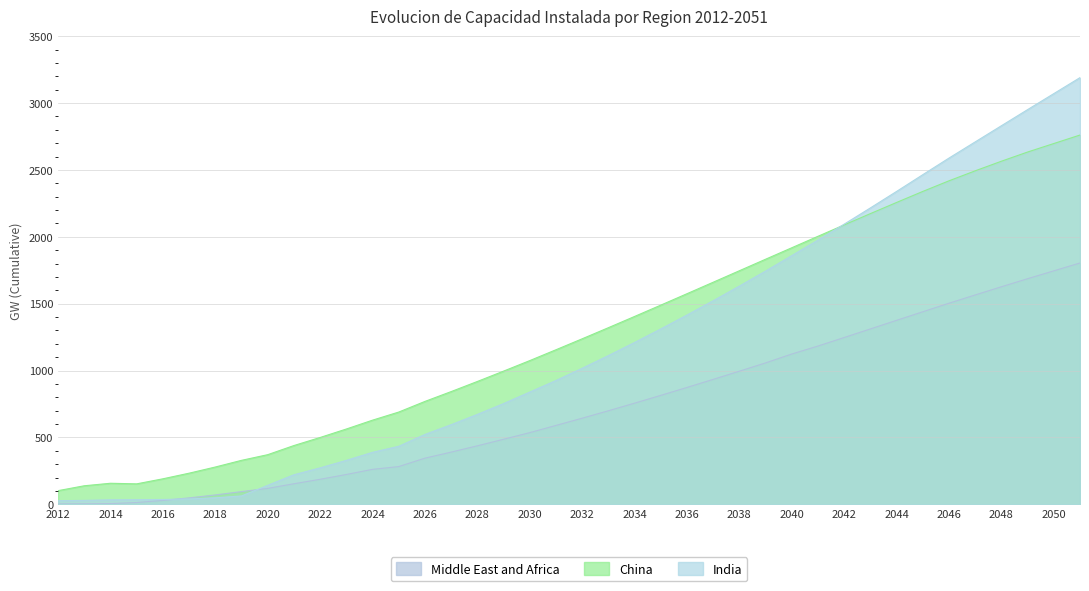

What is the total value across all series at 2048?

7022.3